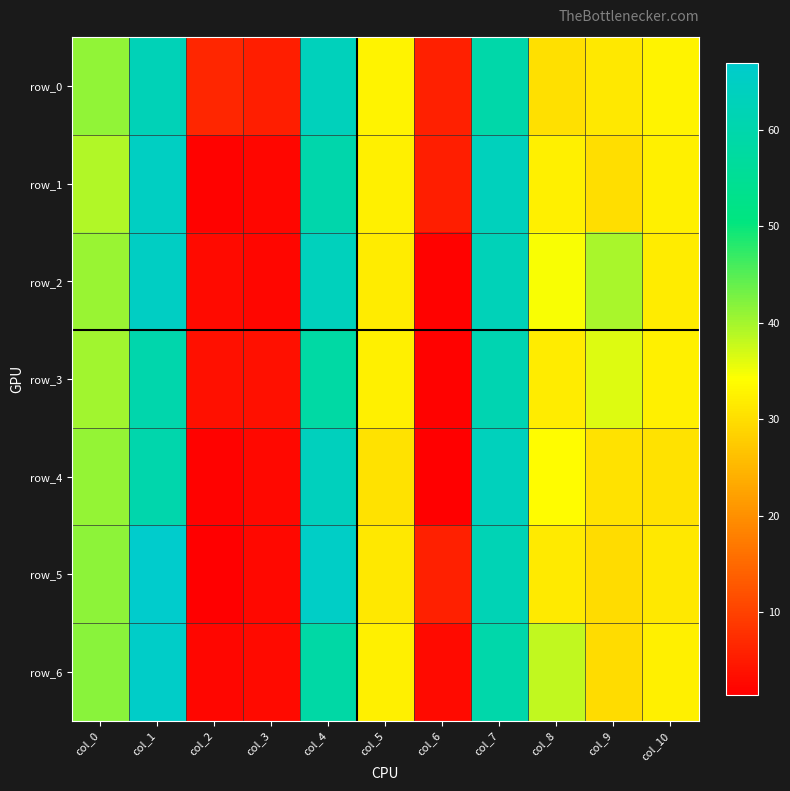

What is the spread (max minus min) of values at col_2?

5.1